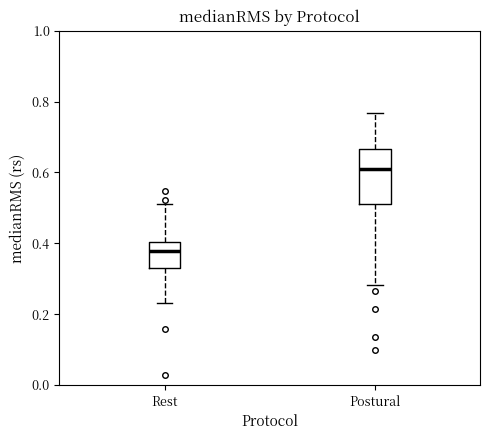

Where does the median line of the box for Postural sit on the y-axis? The values are not printed on the chart, so give them approximately, as read against the axis.

0.60